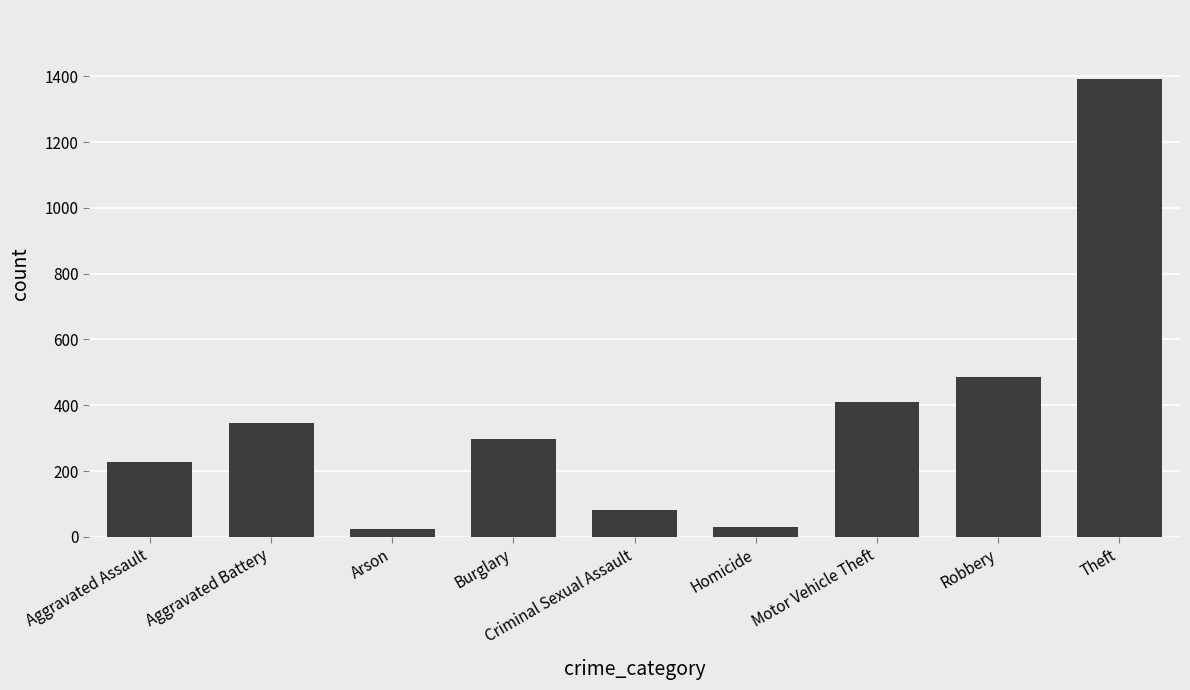

What is the difference between the maximum and second lowest values?

1363